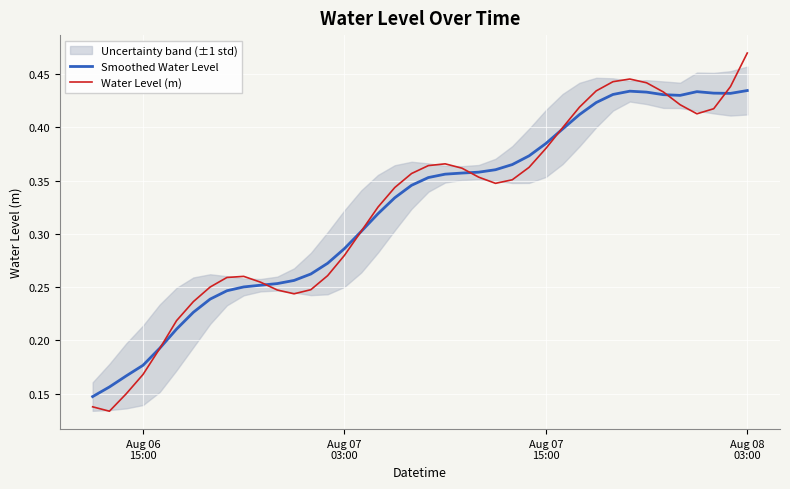

What is the difference between the maximum and minimum values in the Water Level (m) series?

0.3